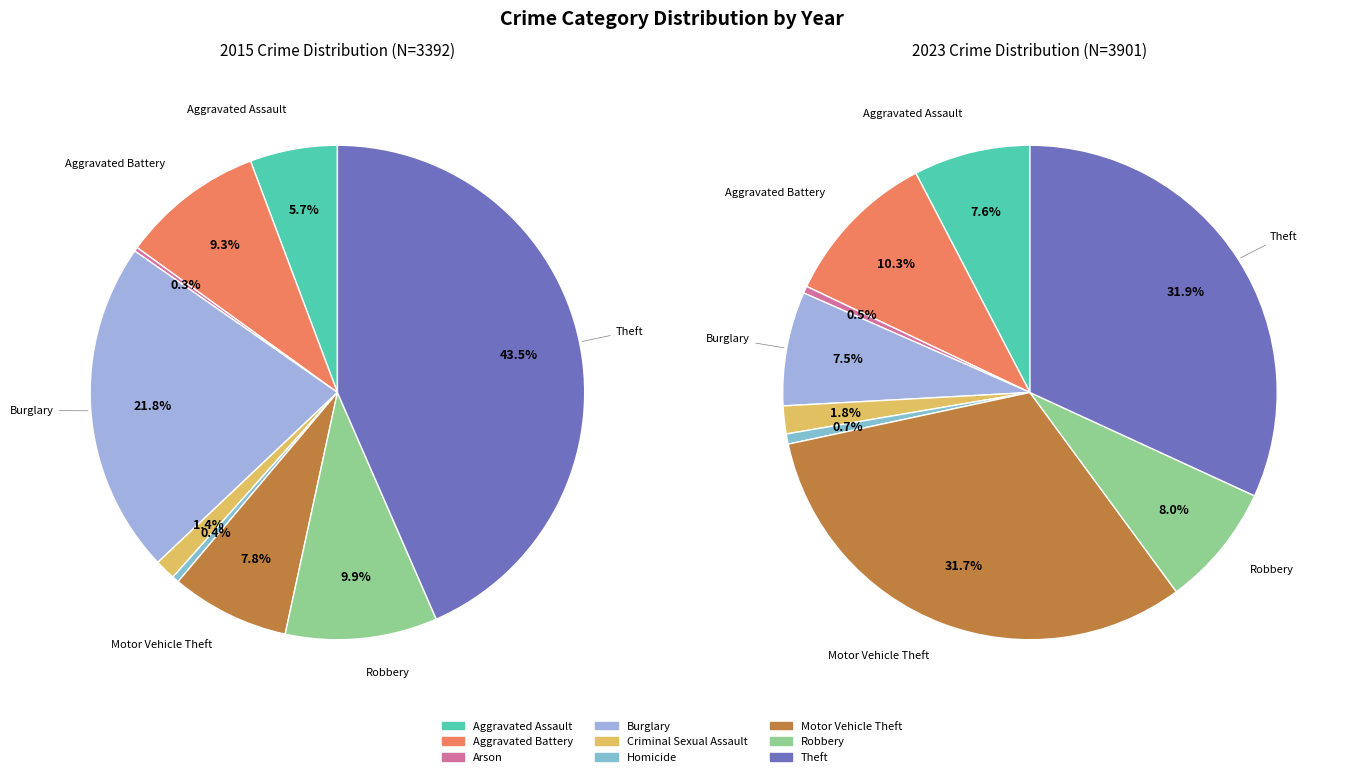

Combined, what portion of the pie is Theft and Criminal Sexual Assault?

44.8%